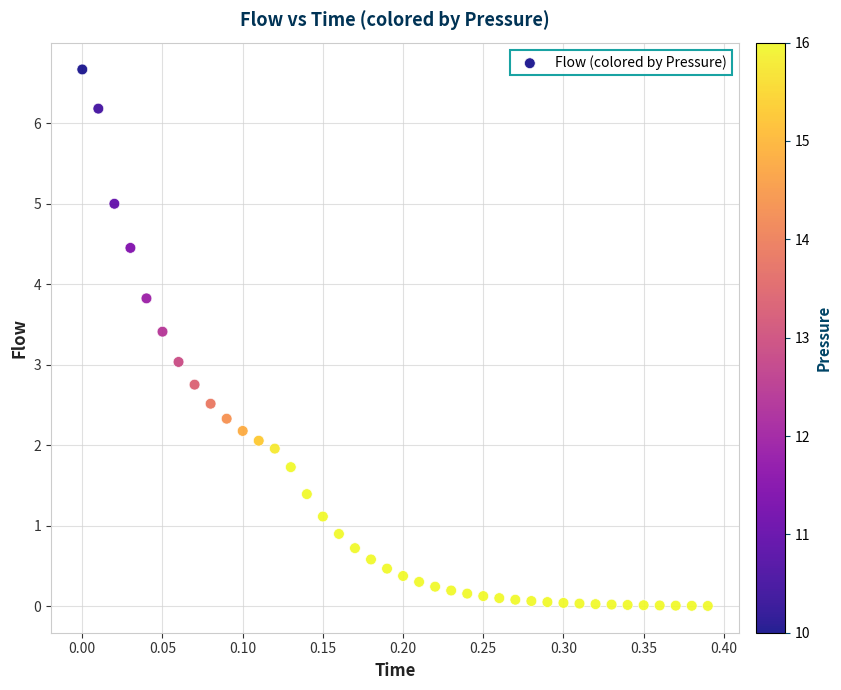

What is the range of X values (max minus min)?

0.4